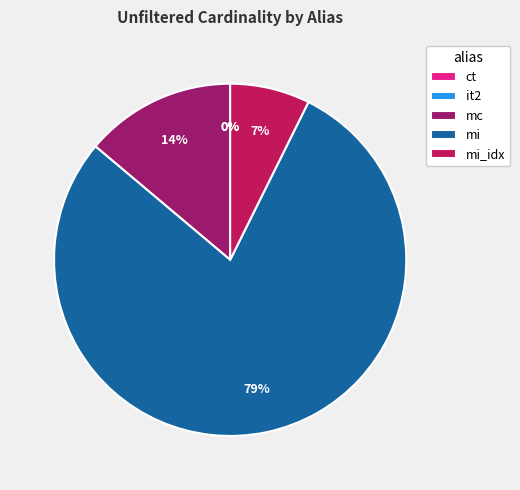

Is there a majority slice in this chart?

Yes